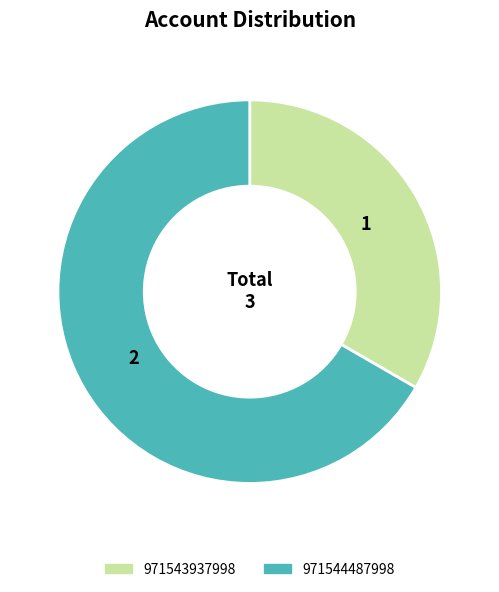

Approximately how many times larger is the value at 971543937998 compared to 971544487998?

0.5